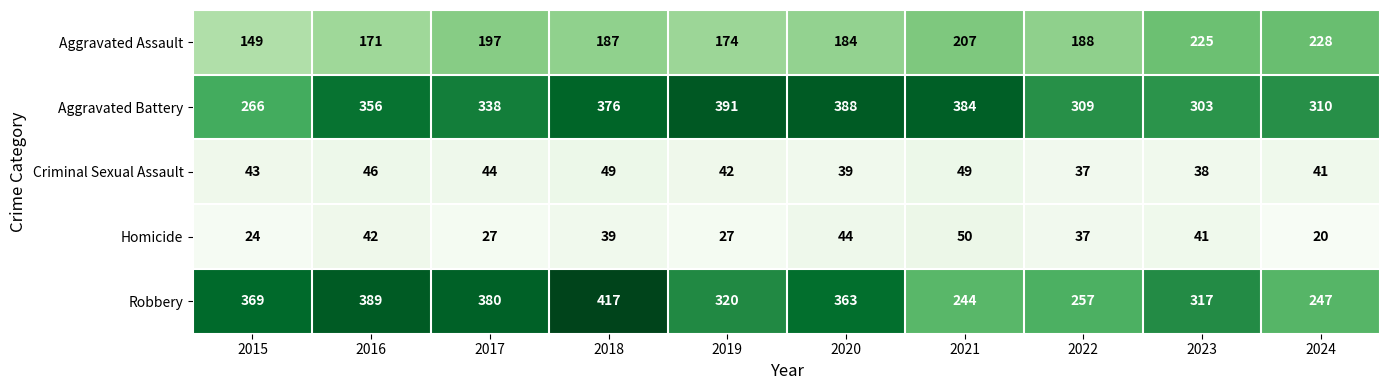

Where is Homicide nearest to the value 35?

2022